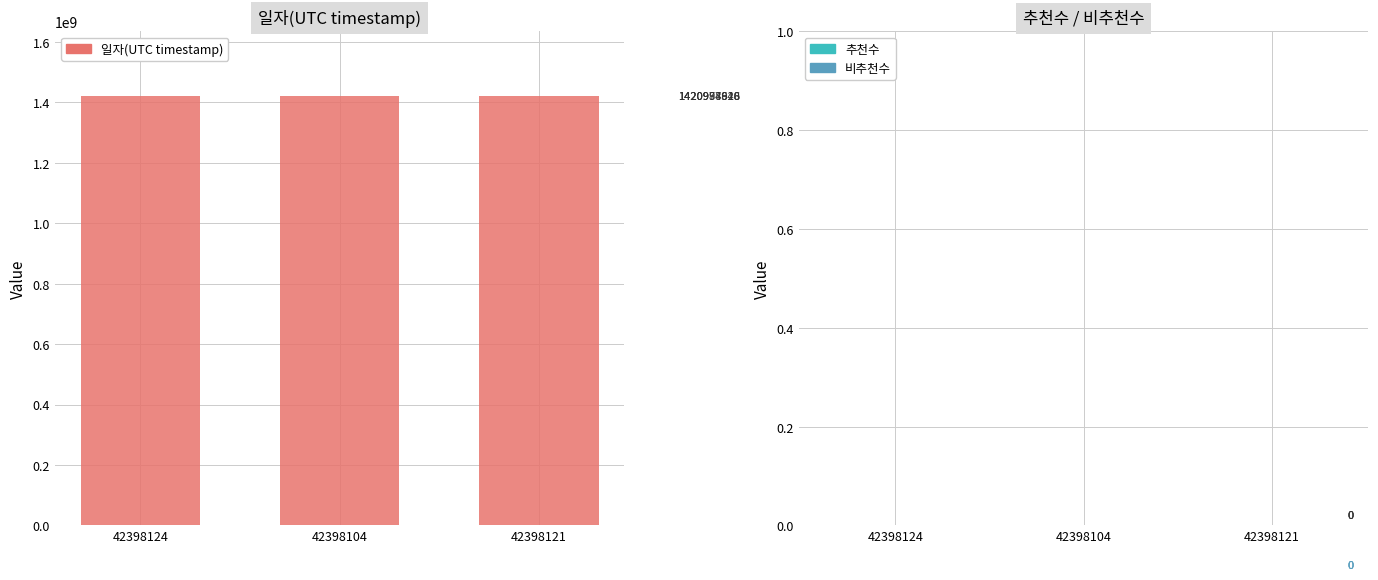

What is the change in value from 42398124 to 42398104?

-11078